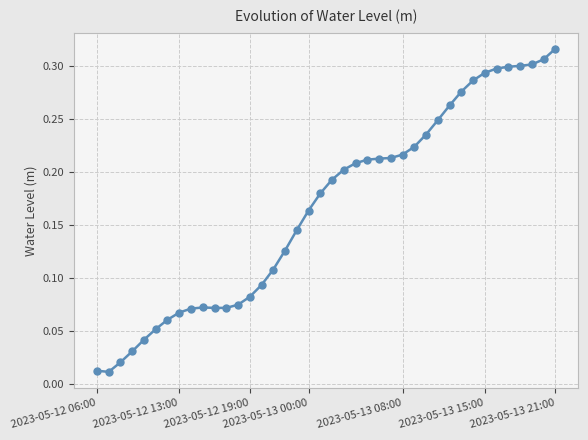

True or false: the data has more than 0 interior local peaks.

True